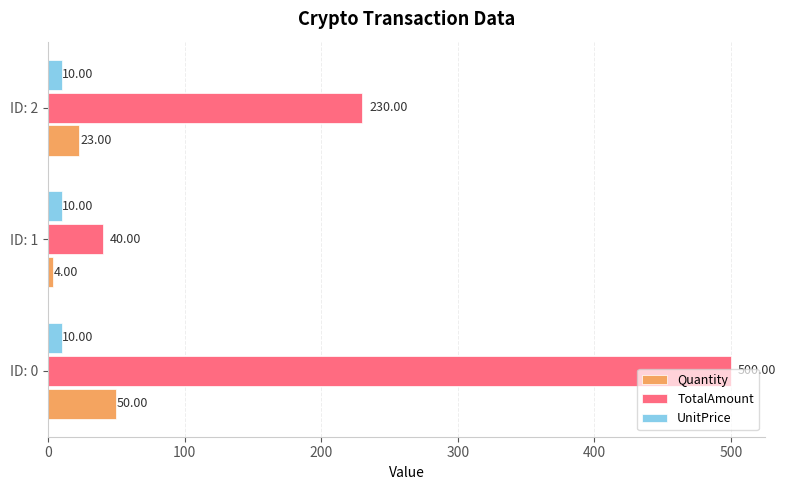

Which series has the largest total across all categories?

TotalAmount